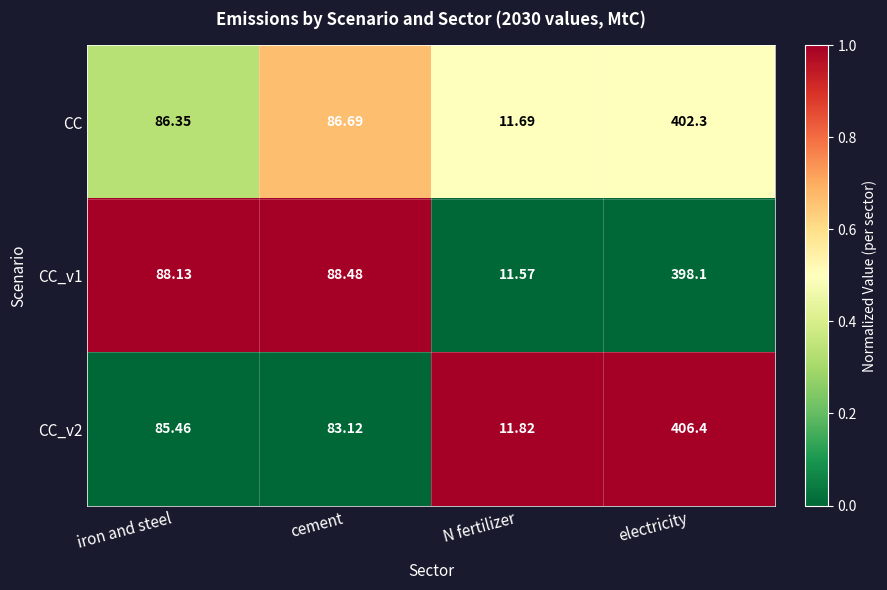

Which category has the highest value in the CC_v2 series?

electricity